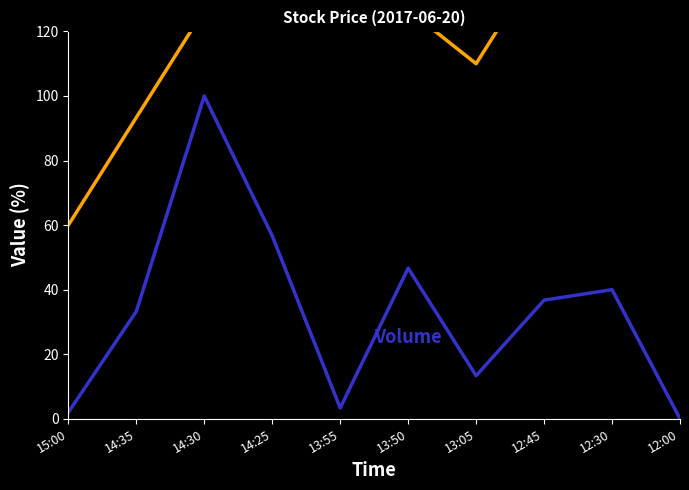

What position from the left is 12:00?

10